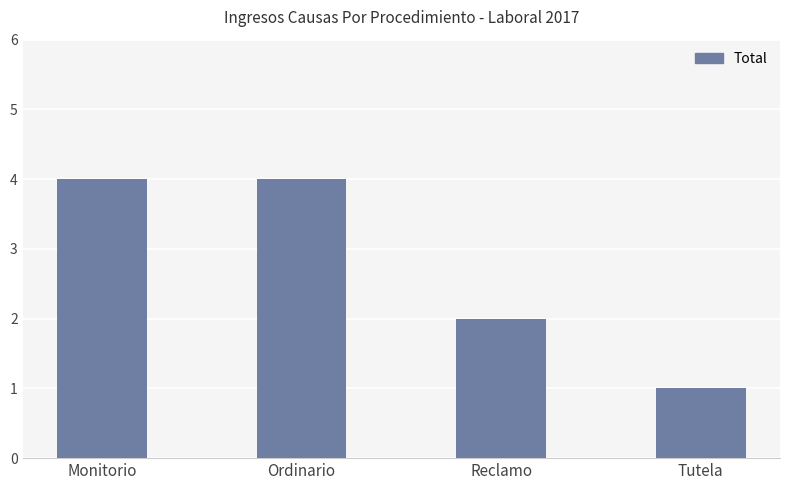

Where is the data nearest to the value 2?

Reclamo